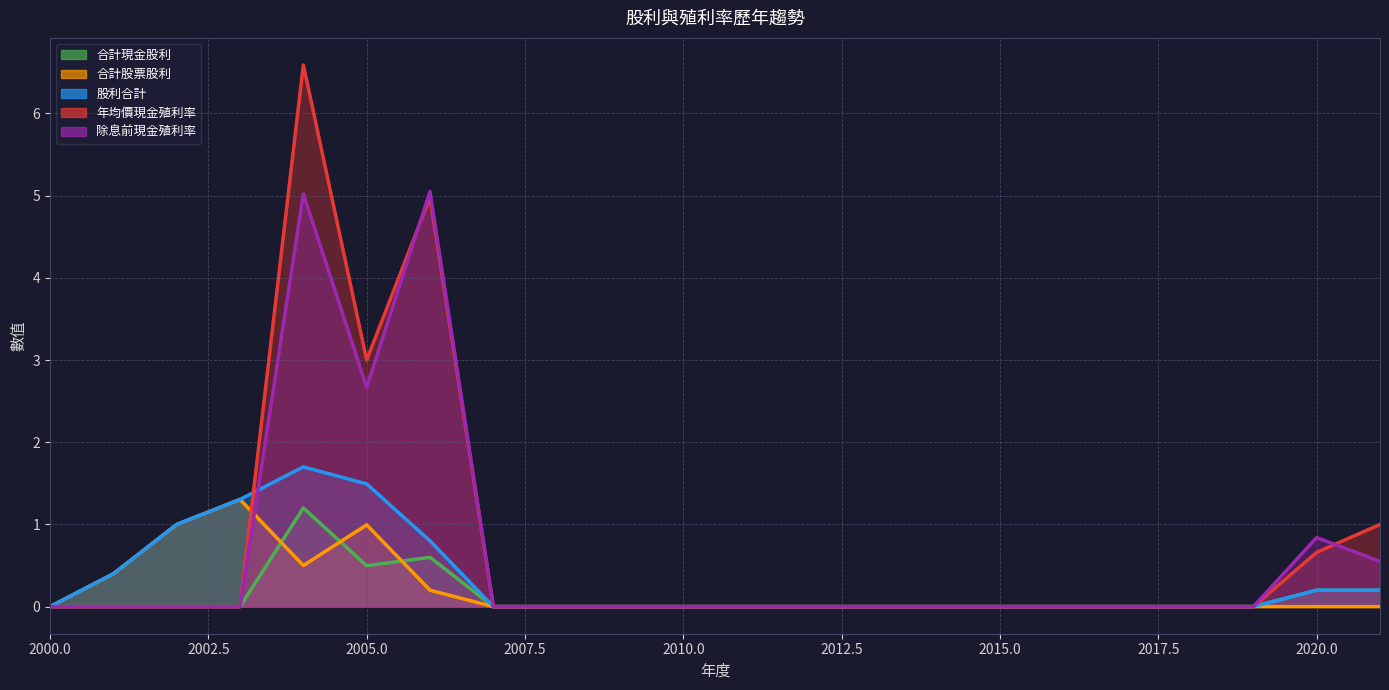

What is the highest value of the 除息前現金殖利率 series?

5.0